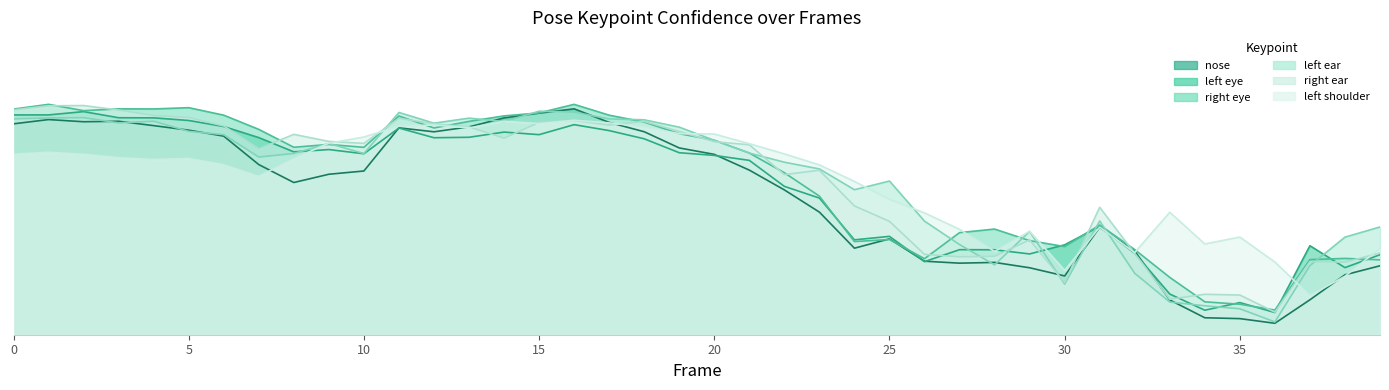

What is the difference between the maximum and minimum values in the a_right_ear_confidence series?

0.8